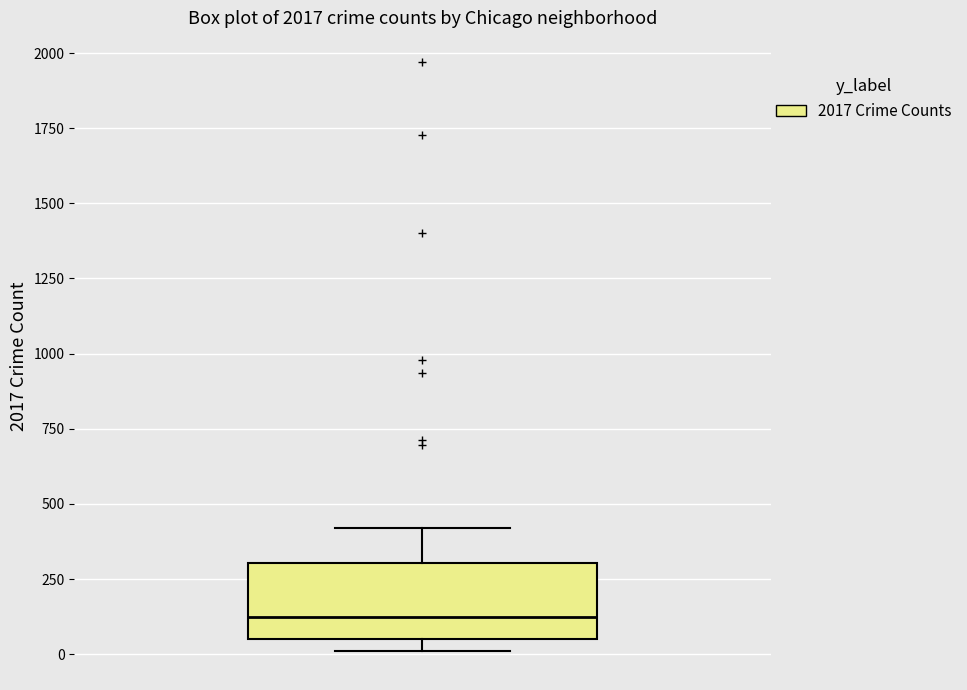

Read this box plot against the y-axis: the position of the median line, the range covered by the box, and the ends of both whiskers. The values are not printed on the chart, so give them approximately, as read against the axis.

median 100, box 50 to 300, whiskers 0 to 400